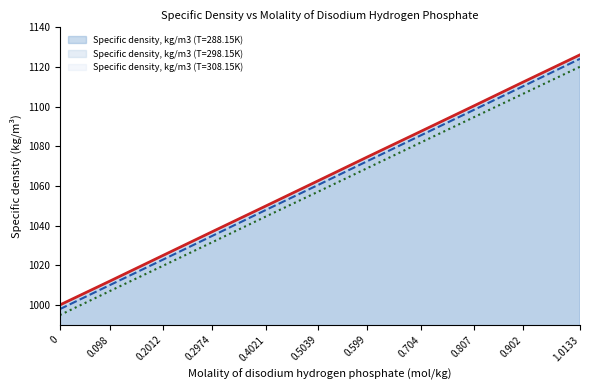

What is the value of the Specific density, kg/m3 (T=308.15K) point at the 8th from the left?

1082.0